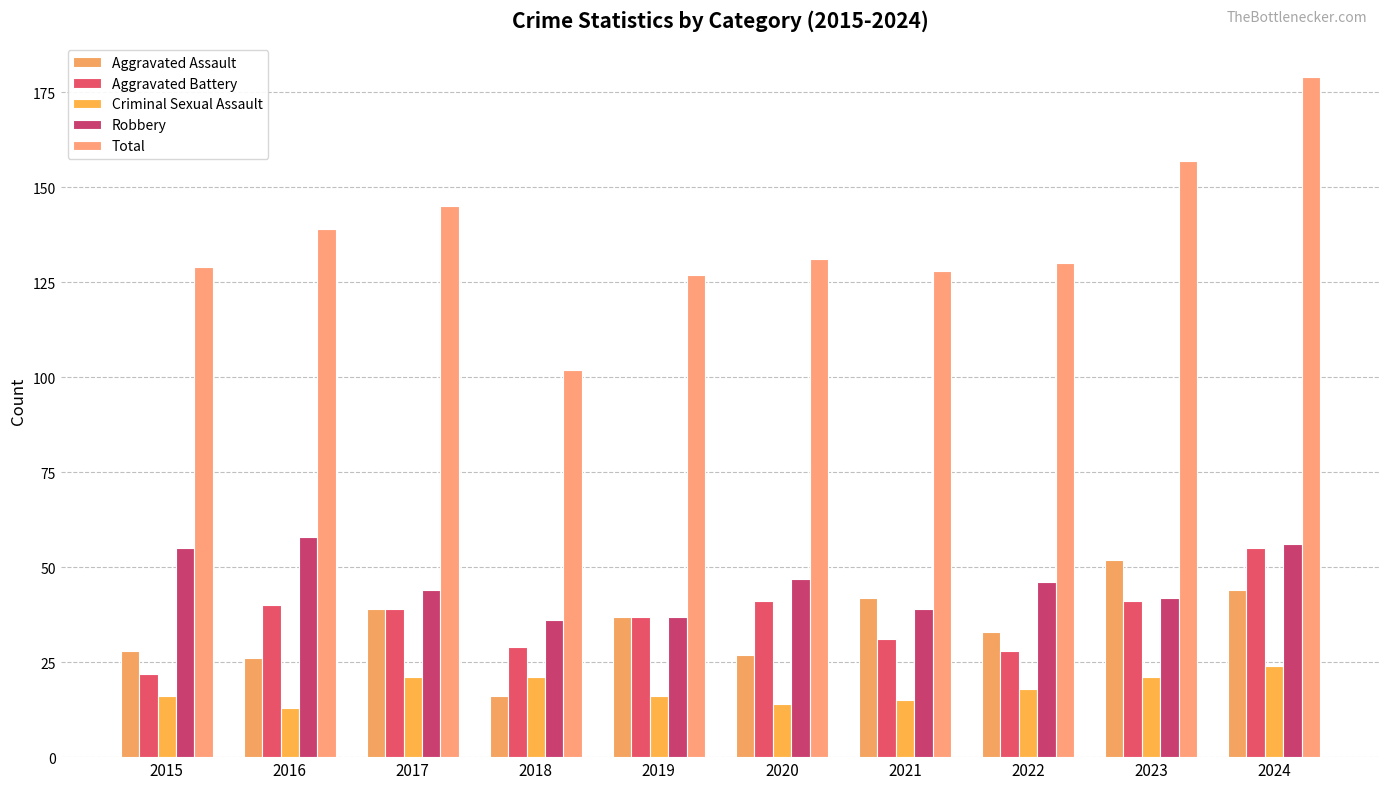

What is the sum of the Criminal Sexual Assault values at 2021 and 2019?

31